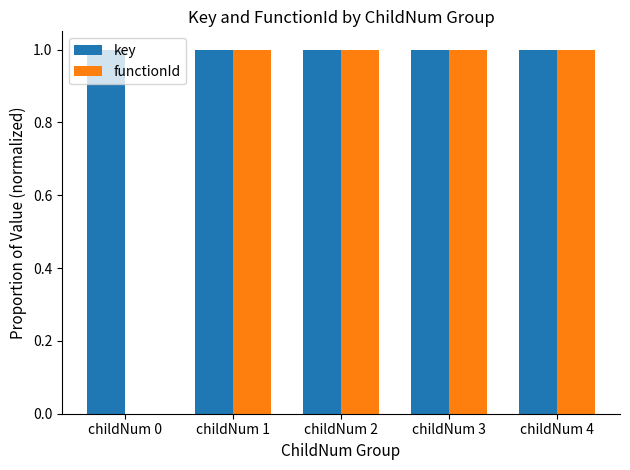

True or false: functionId has a value of -0.6 at childNum 0.

False